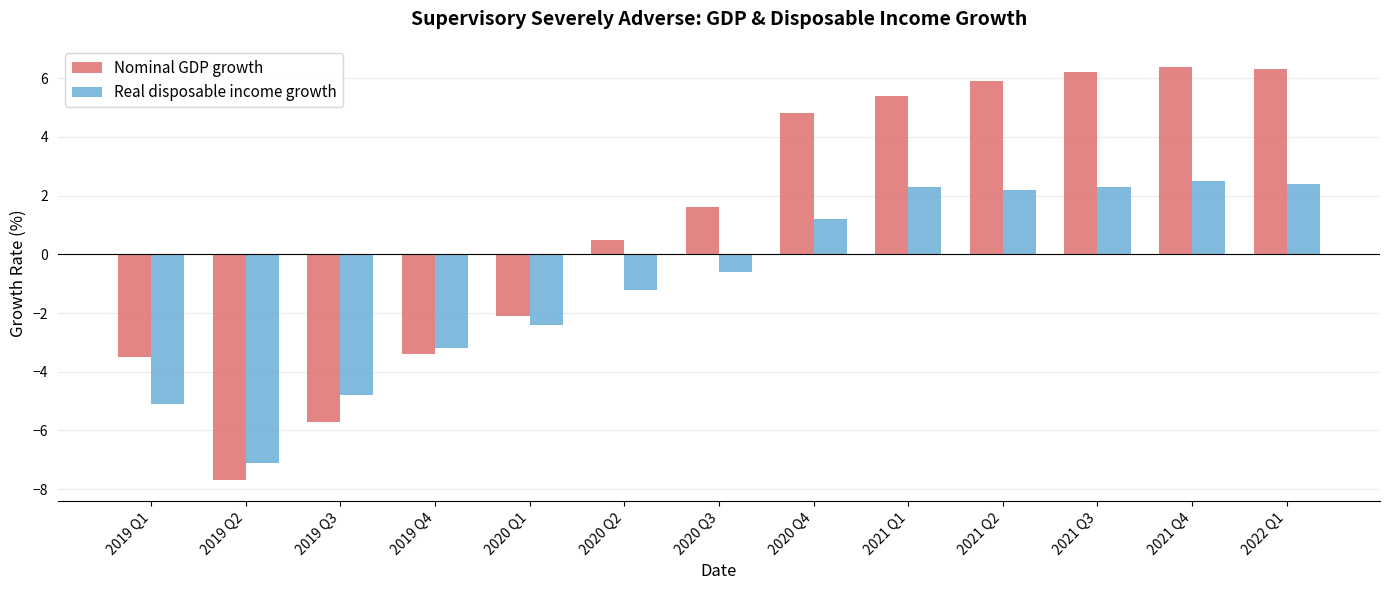

Are the bars horizontal?

No